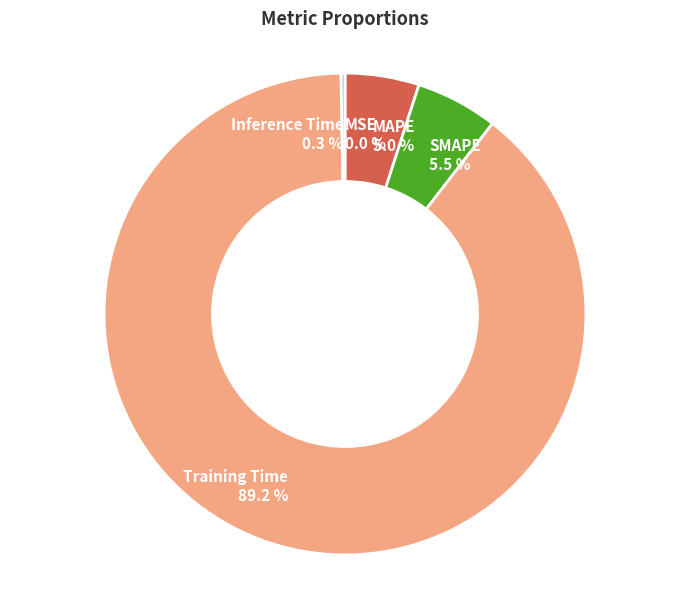

True or false: Training Time accounts for 79% of the total.

False